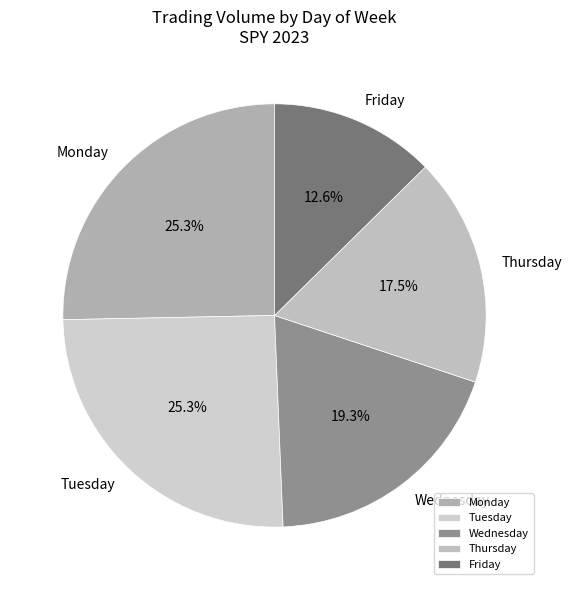

Do Wednesday and Monday together represent more than half of the pie?

No